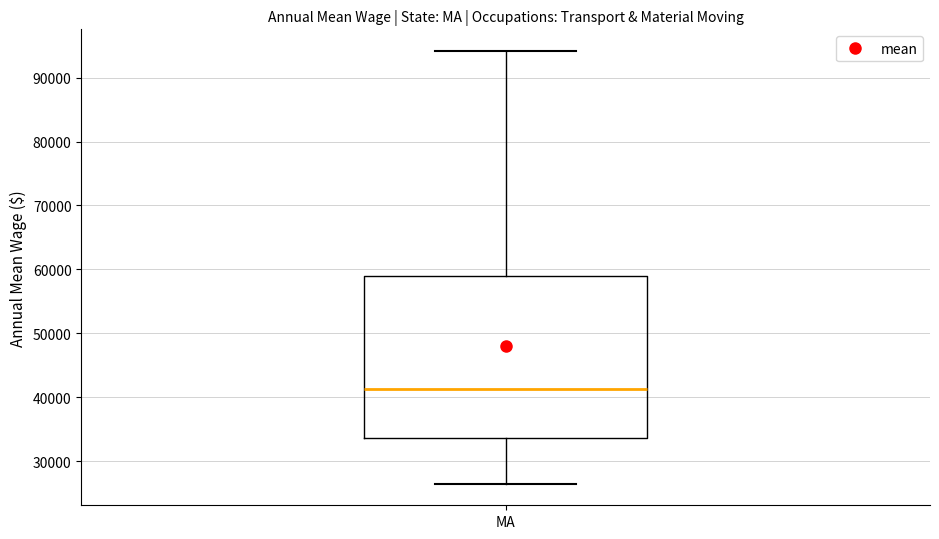

Transcribe this box plot: give where the median line is, the range the box spans, and where the two whiskers end, as read against the y-axis. The values are not printed on the chart, so give them approximately, as read against the axis.

median 41000, box 34000 to 59000, whiskers 27000 to 94000